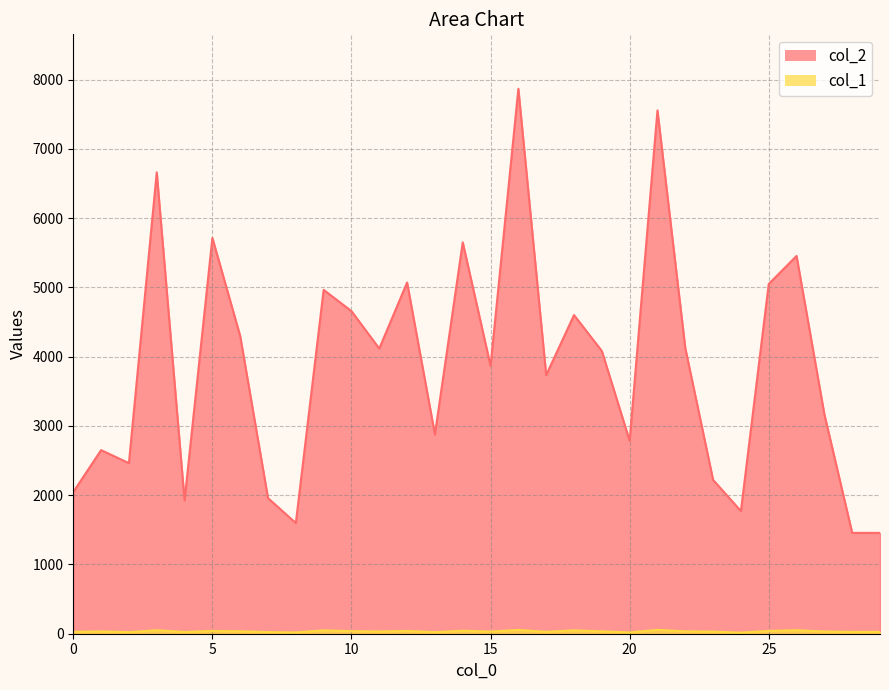

Which category has the lowest value across all series?

24